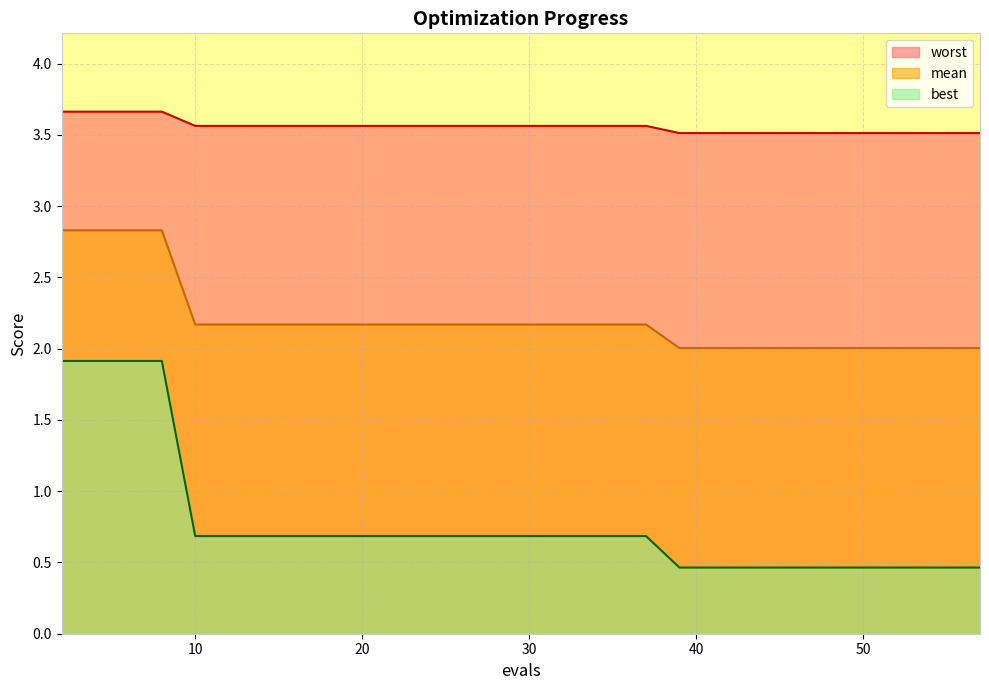

What is the difference between the highest and lowest values at 6?

1.7